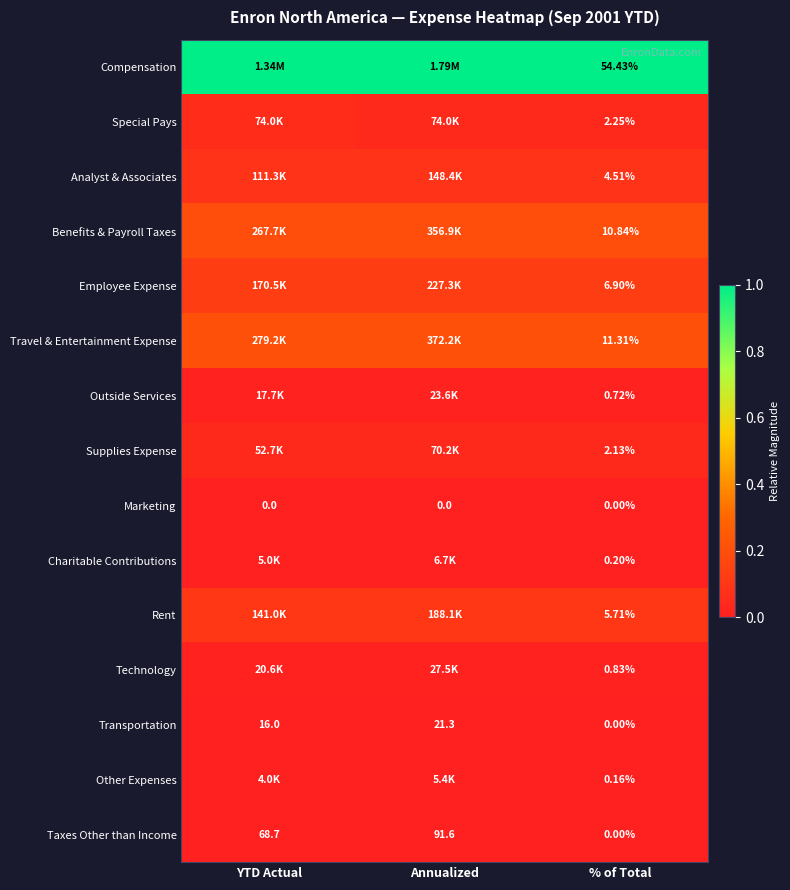

Is the value of Marketing at YTD Actual greater than the value of Transportation at YTD Actual?

No